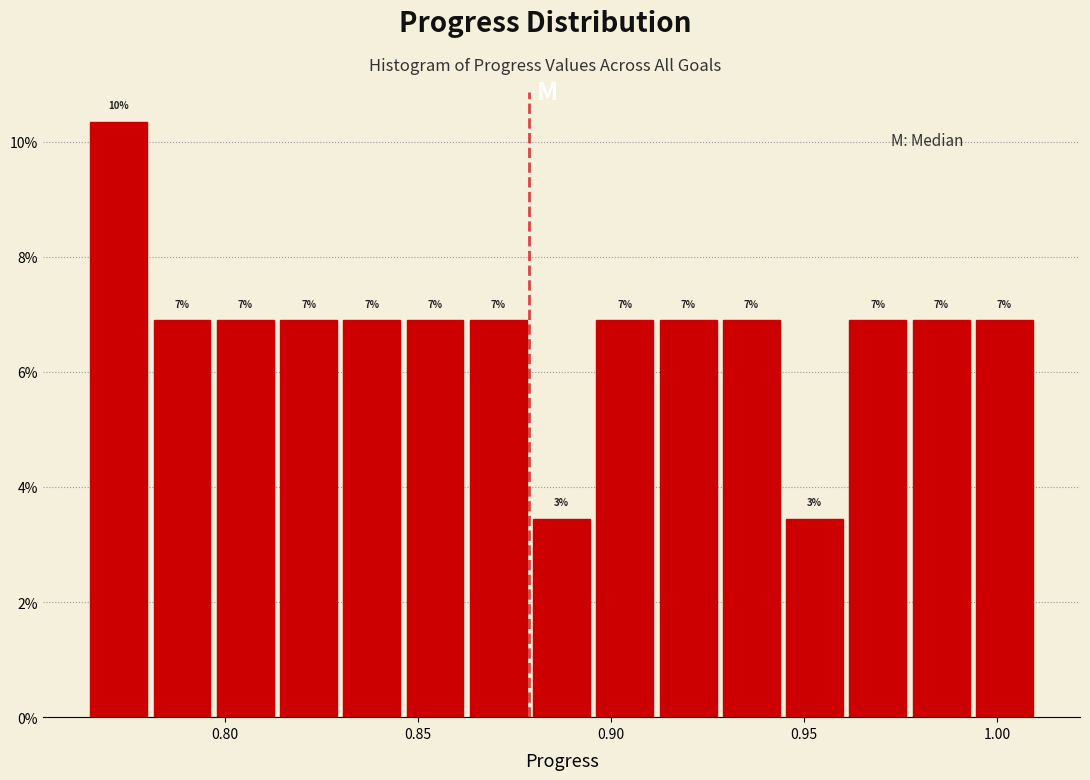

Read against the x-axis, roughly where is the centre of the tallest bar?

0.775